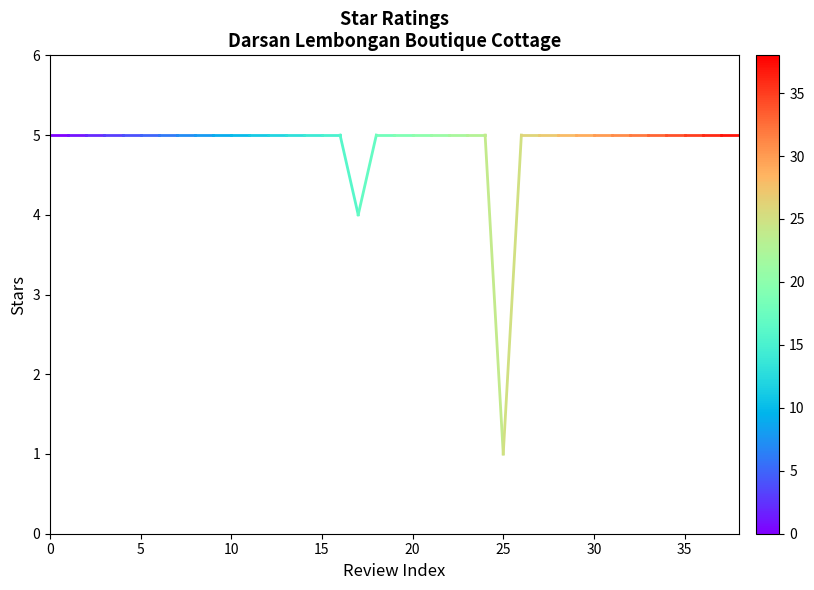

What is the maximum value shown in the chart?

5